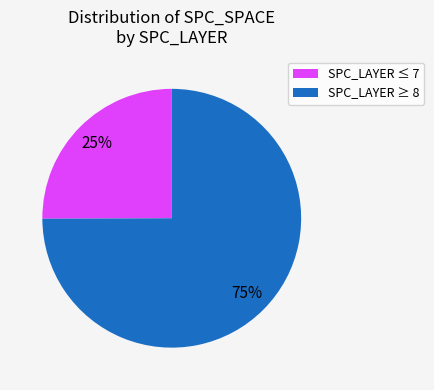

What is the largest slice in the pie chart?

SPC_LAYER ≥ 8